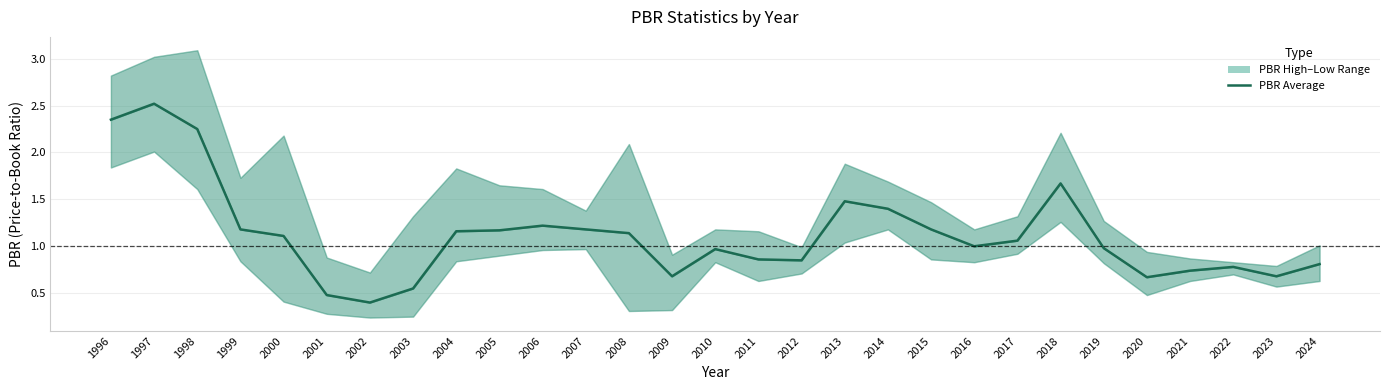

Rank the categories by value from lowest to highest.

2002, 2001, 2003, 2020, 2009, 2023, 2021, 2022, 2024, 2012, 2011, 2010, 2019, 2016, 2017, 2000, 2008, 2004, 2005, 1999, 2007, 2015, 2006, 2014, 2013, 2018, 1998, 1996, 1997